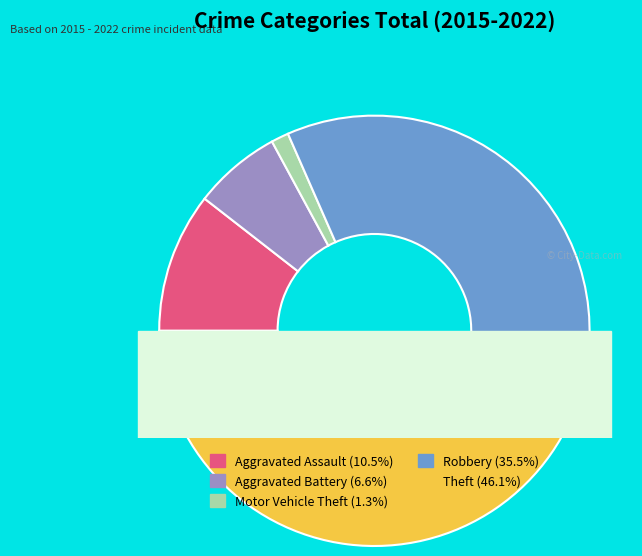

How much of the chart is everything except Robbery?

64.5%